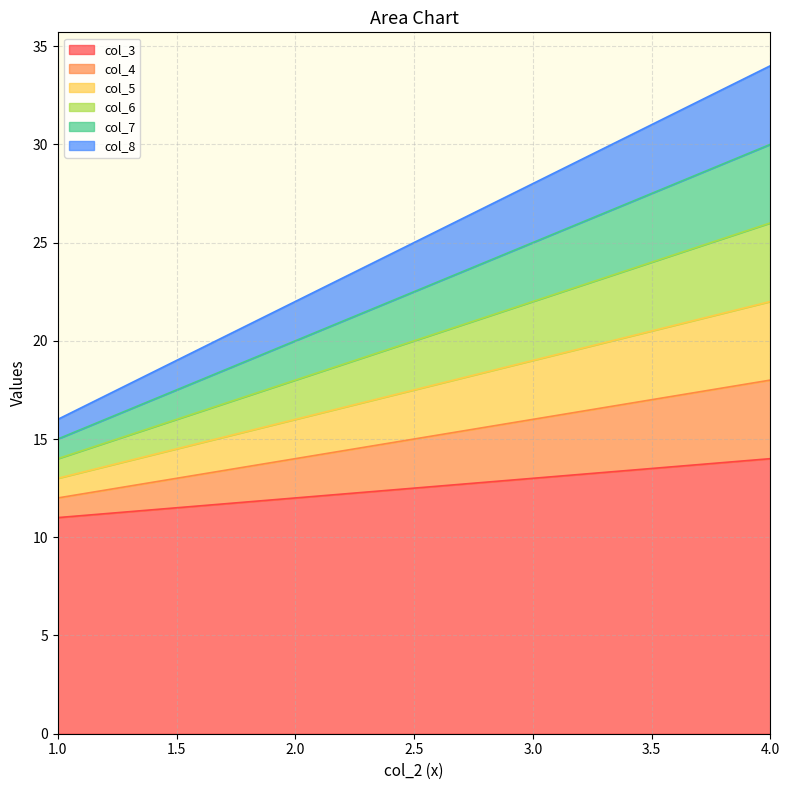

How many lines are shown in the chart?

6